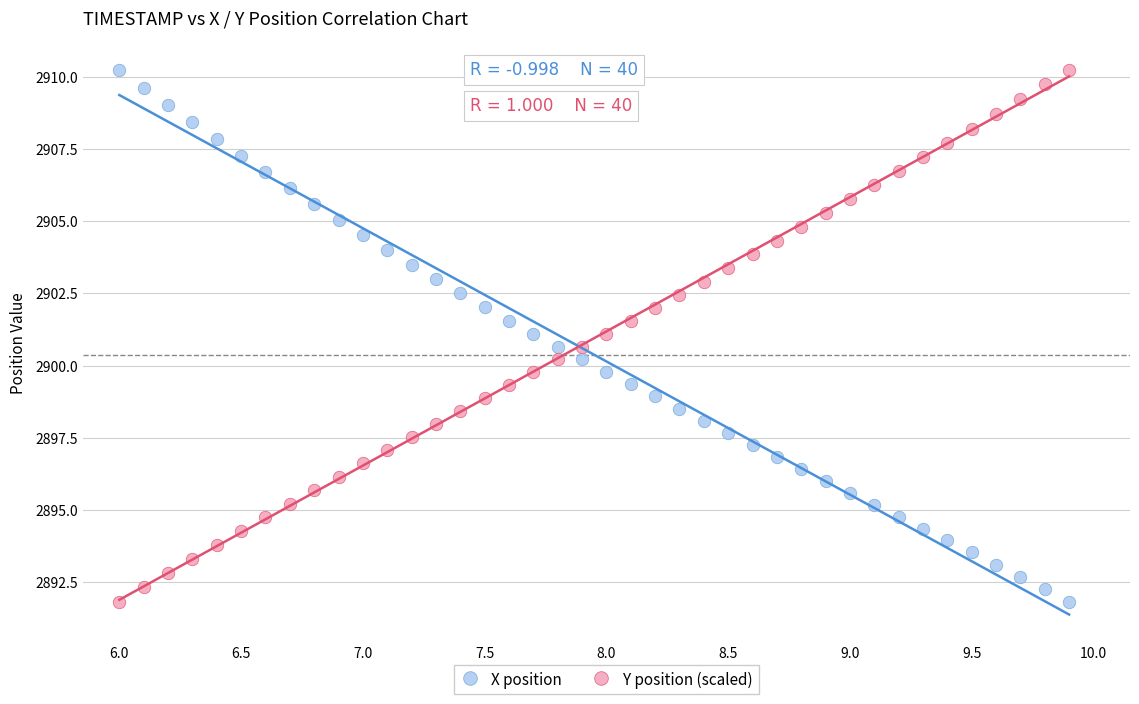

What are all the series names shown in the legend?

X position, Y position (scaled)